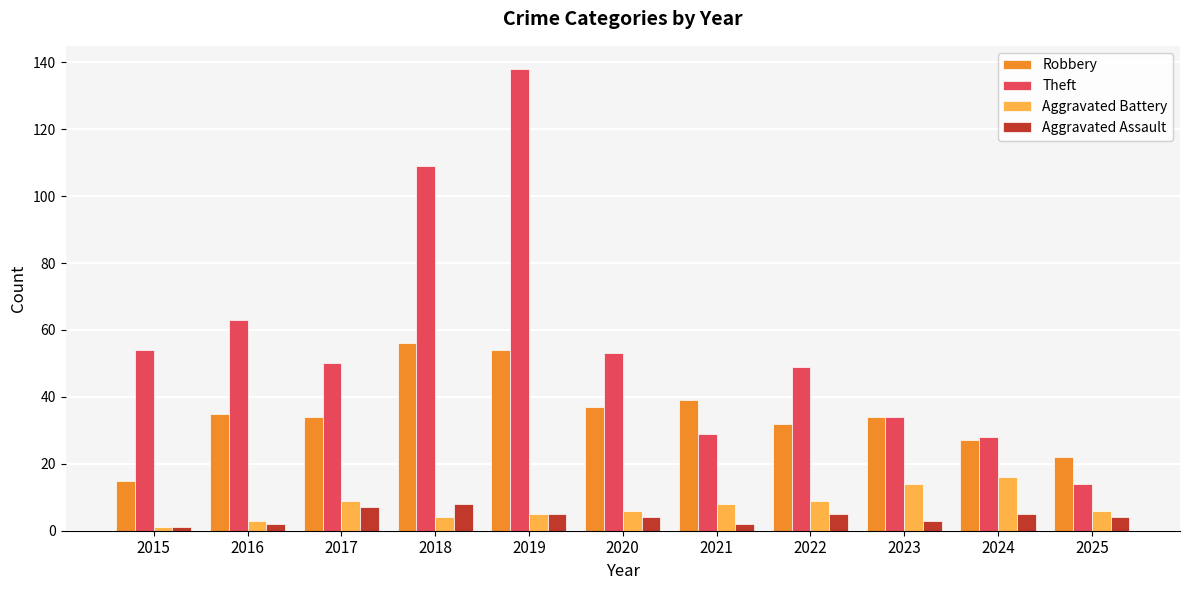

What is the value of the Aggravated Assault bar at the 11th from the left?

4